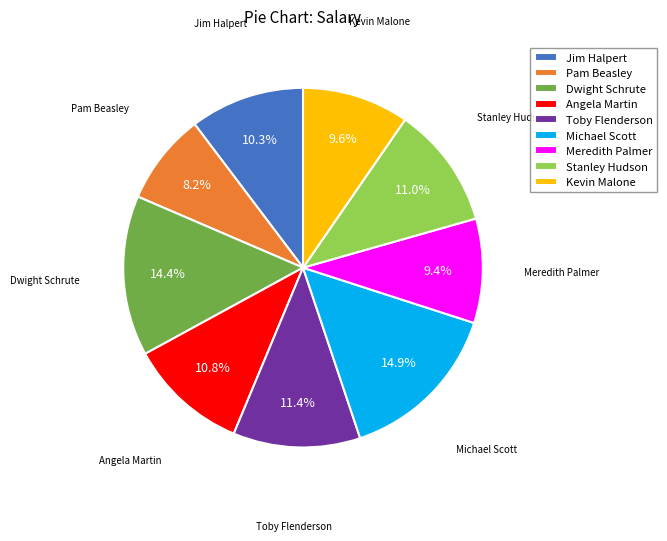

True or false: Angela Martin accounts for 1% of the total.

False